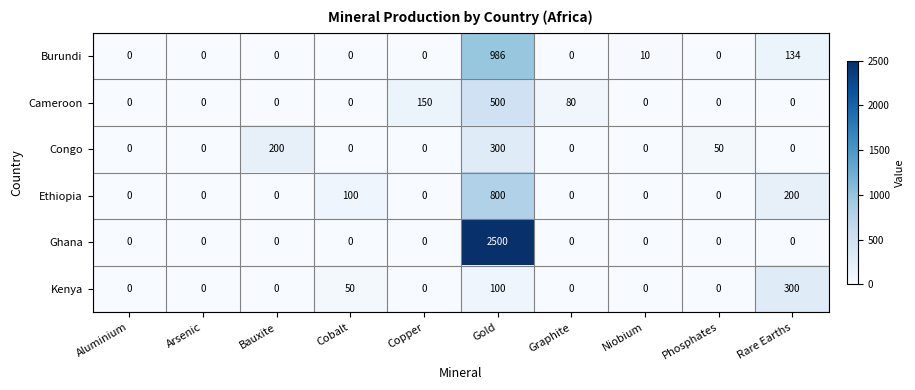

Count the number of categories in the chart.

10